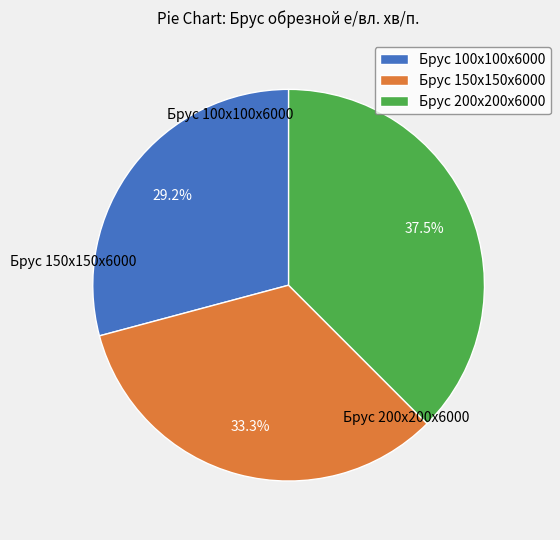

Which category has the biggest portion of the pie?

Брус 200х200х6000